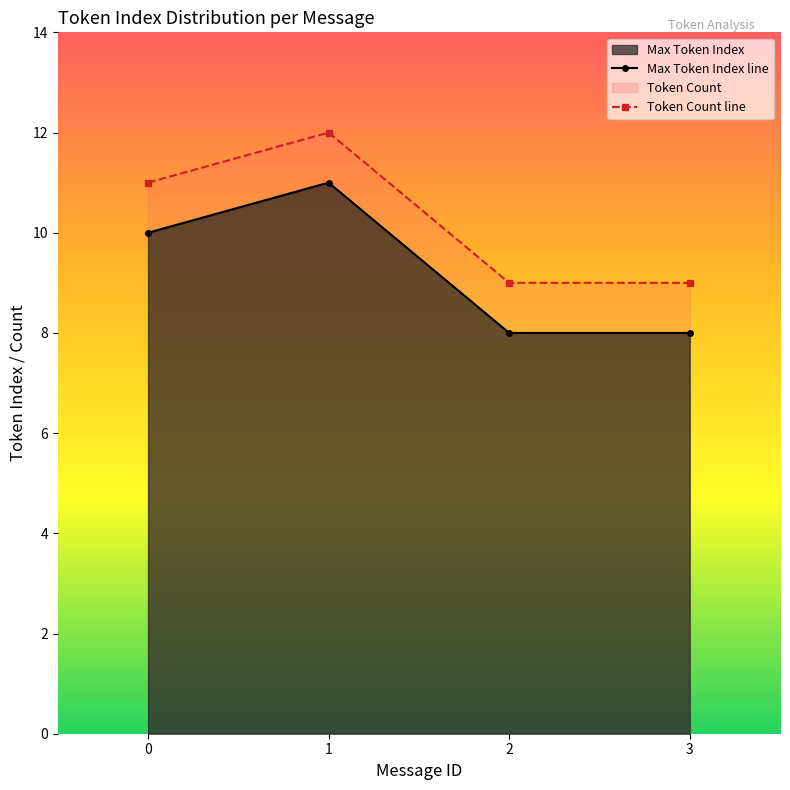

How many data points does each series have?

4